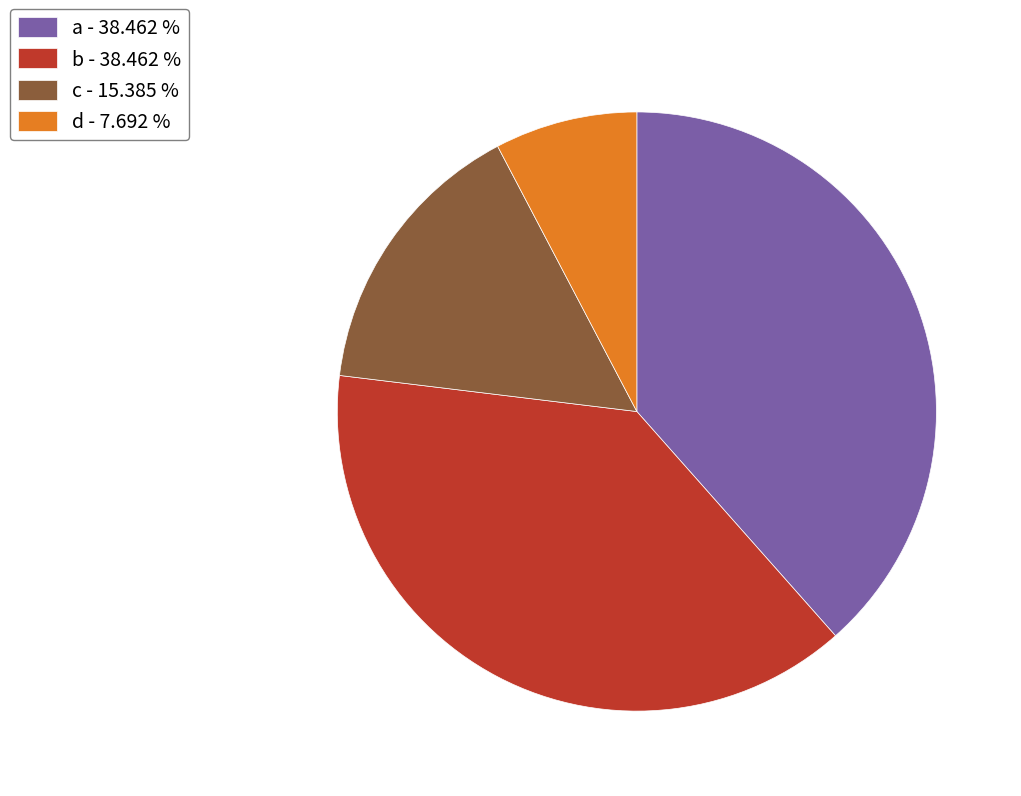

How many slices are in this pie chart?

4